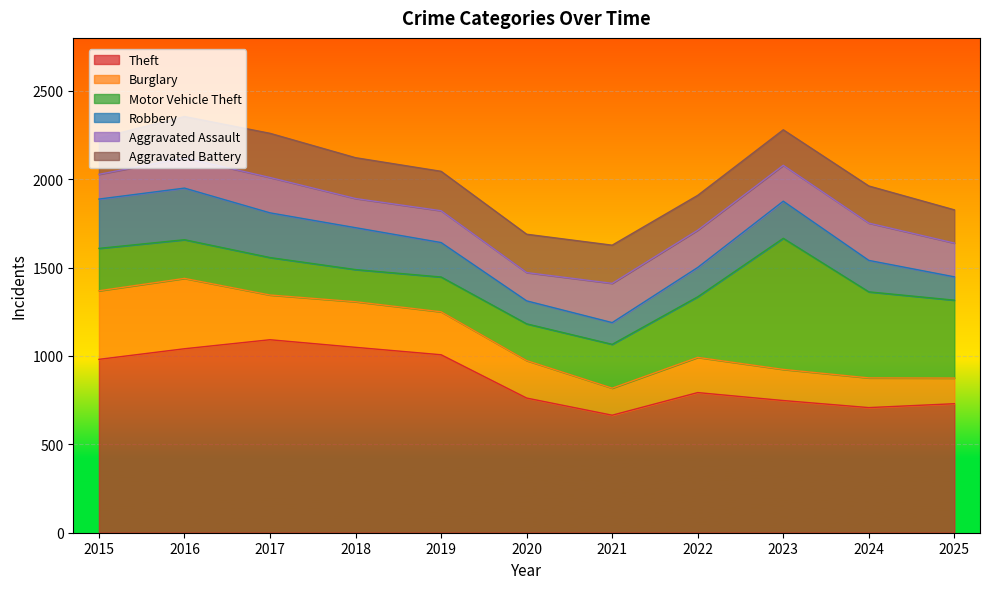

List the labels in order of Theft value, smallest first.

2021, 2024, 2025, 2023, 2020, 2022, 2015, 2019, 2016, 2018, 2017